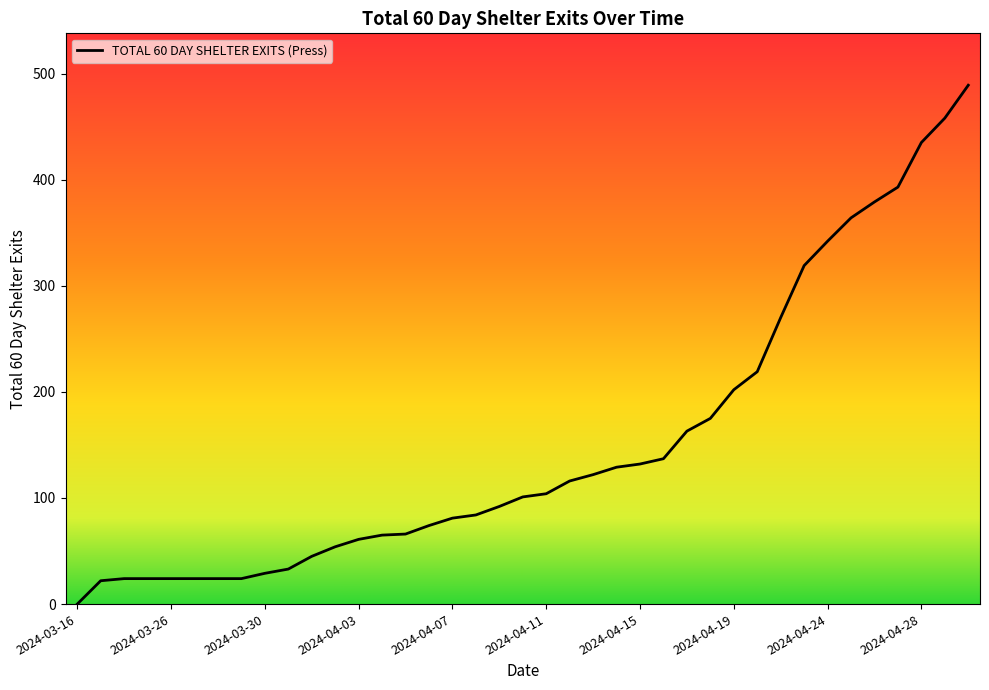

What is the difference between the maximum and minimum values?

489